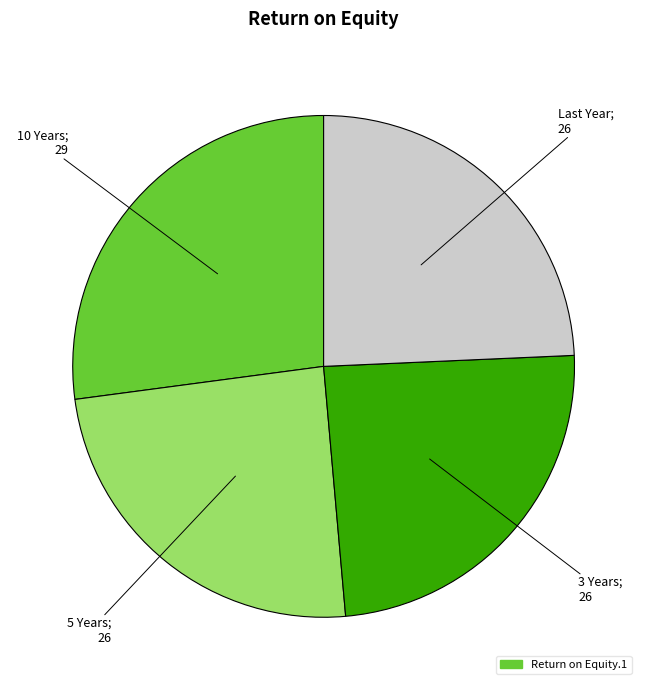

Does any single category account for the majority?

No